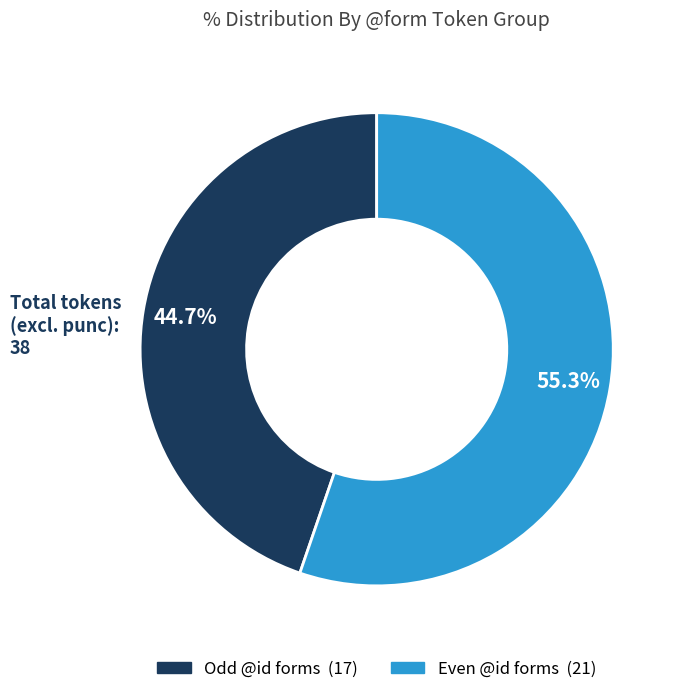

How many segments does this pie chart have?

2